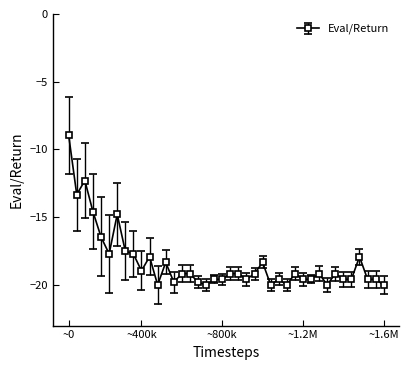

What is the value of the 40th point from the left?

-20.0